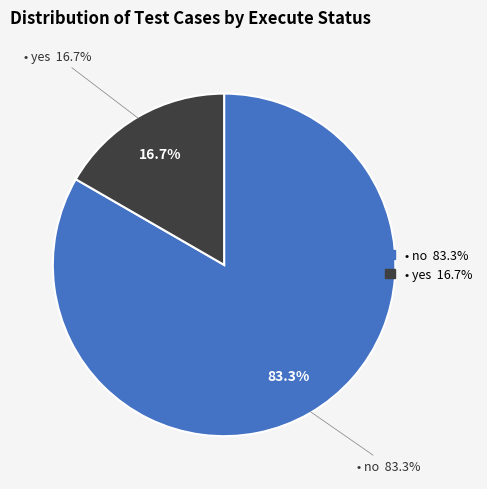

What is the smallest slice in the pie chart?

yes